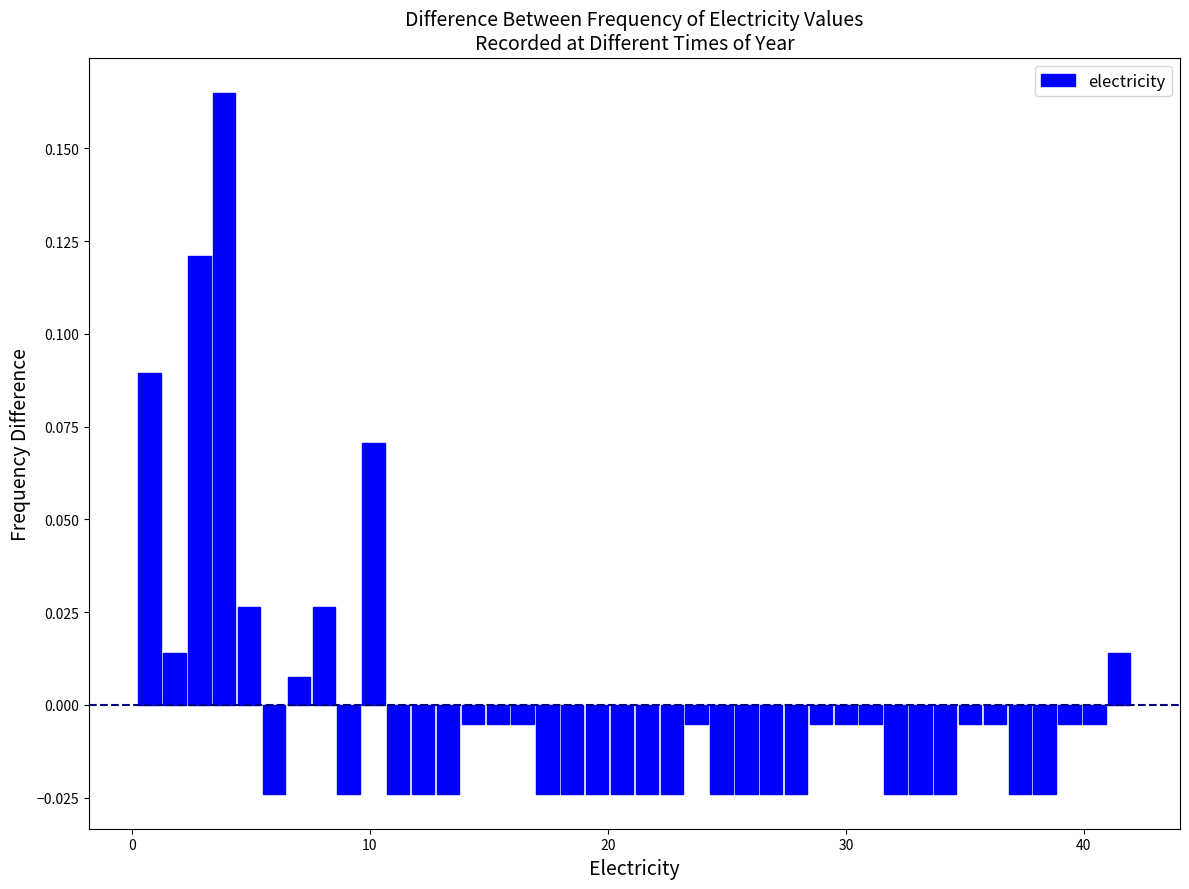

Around what value on the x-axis is the tallest bar? Give the approximate position of its centre, as read against the axis.

4